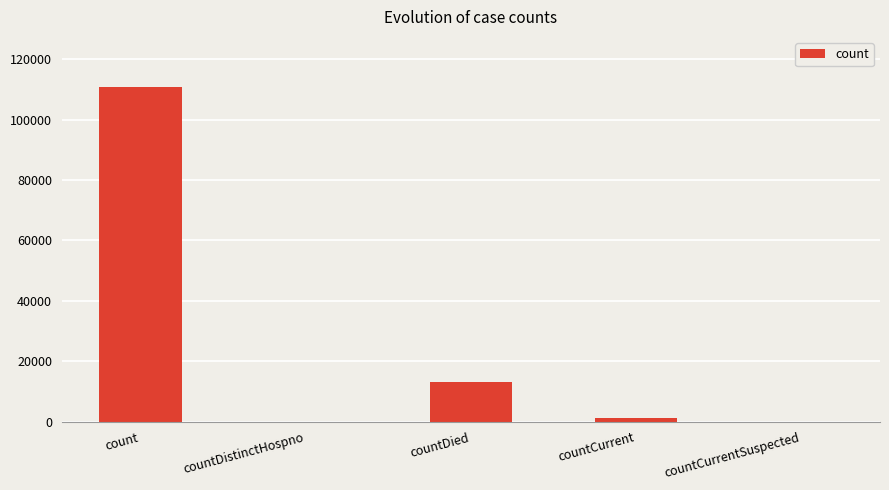

Reading left to right, what are all the values shown in this chart?

110766	0	13015	1059	0